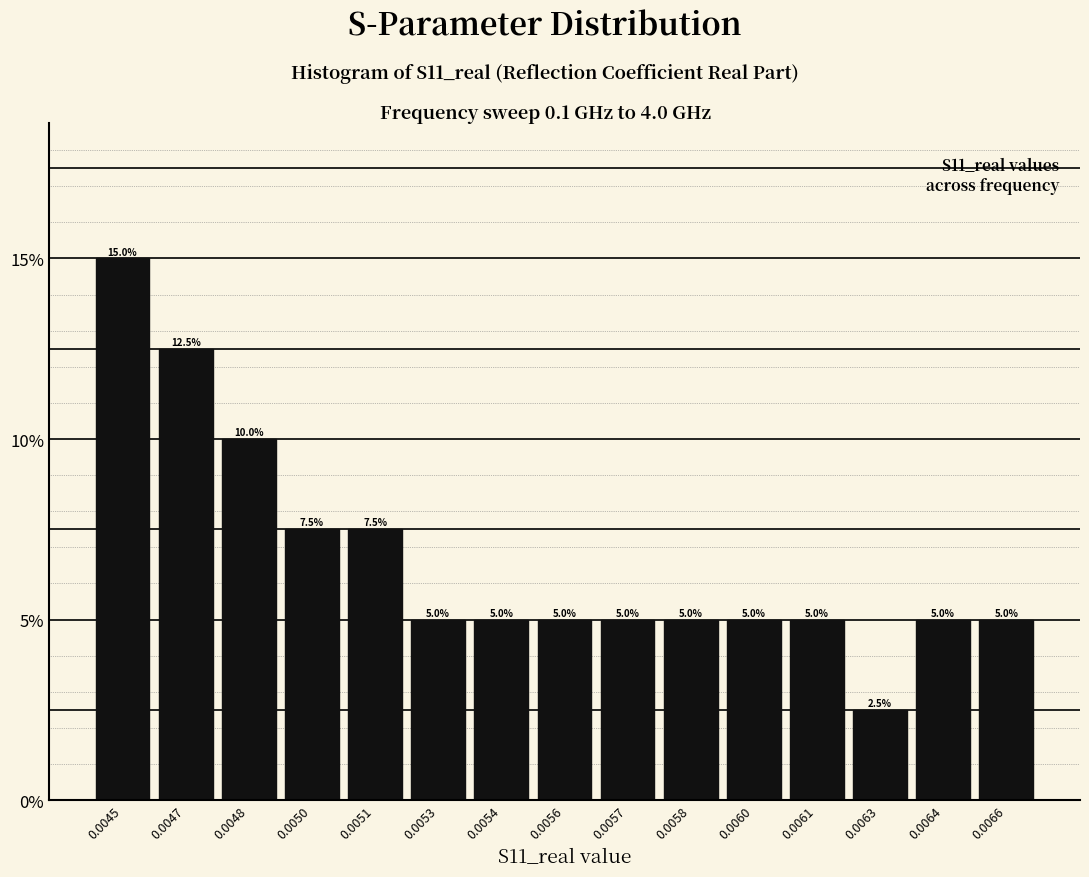

Reading left to right, extract all data points from this chart.

15.0	12.5	10.0	7.5	7.5	5.0	5.0	5.0	5.0	5.0	5.0	5.0	2.5	5.0	5.0